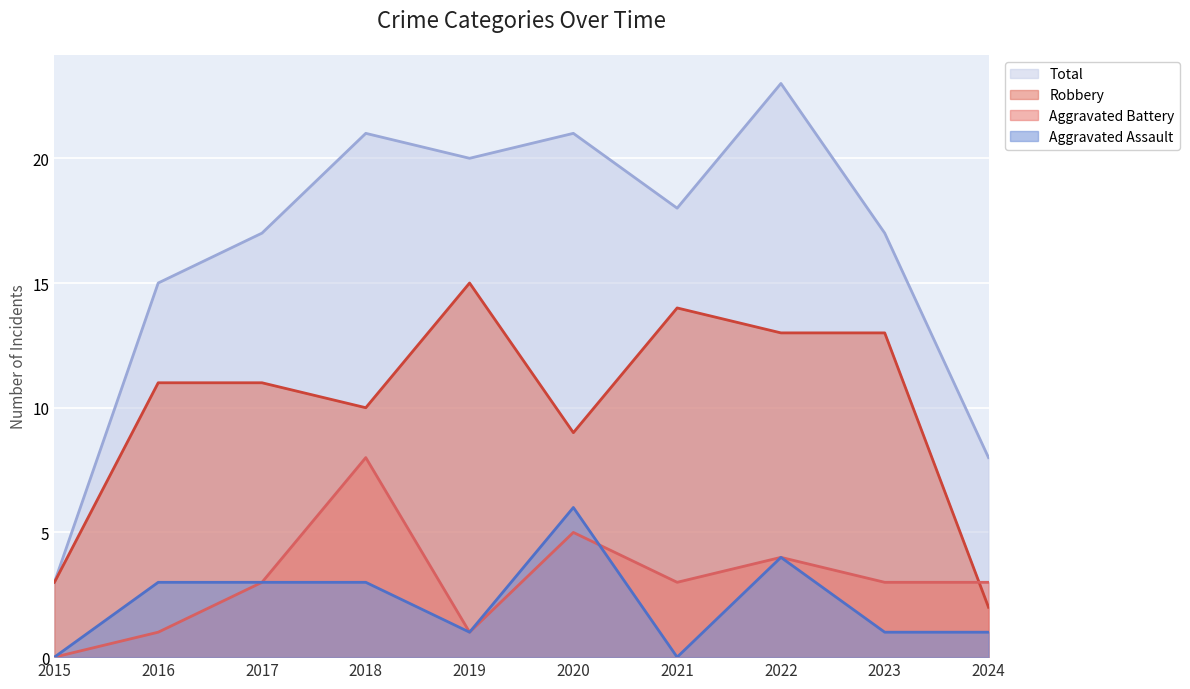

Reading left to right, what are all the values shown in this chart?

Aggravated Assault: 0	3	3	3	1	6	0	4	1	1
Aggravated Battery: 0	1	3	8	1	5	3	4	3	3
Robbery: 3	11	11	10	15	9	14	13	13	2
Total: 3	15	17	21	20	21	18	23	17	8